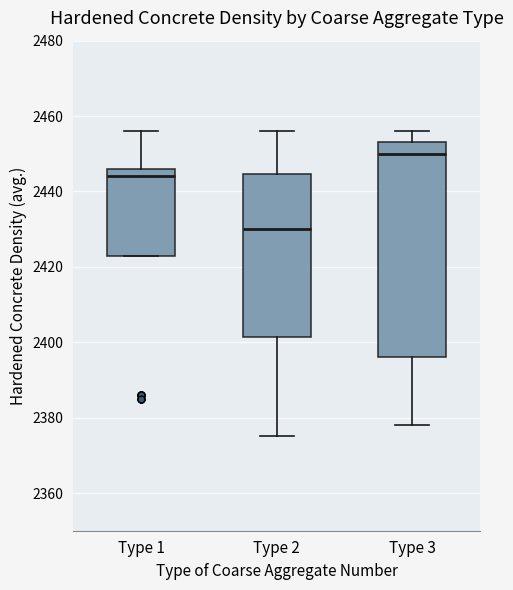

Reading left to right, transcribe this box plot: for each box, give where its median line is, the range the box spans, and where its two whiskers end, as read against the y-axis. The values are not printed on the chart, so give them approximately, as read against the axis.

Type 1: median 2444, box 2424 to 2446, whiskers 2424 to 2456
Type 2: median 2430, box 2402 to 2444, whiskers 2376 to 2456
Type 3: median 2450, box 2396 to 2454, whiskers 2378 to 2456